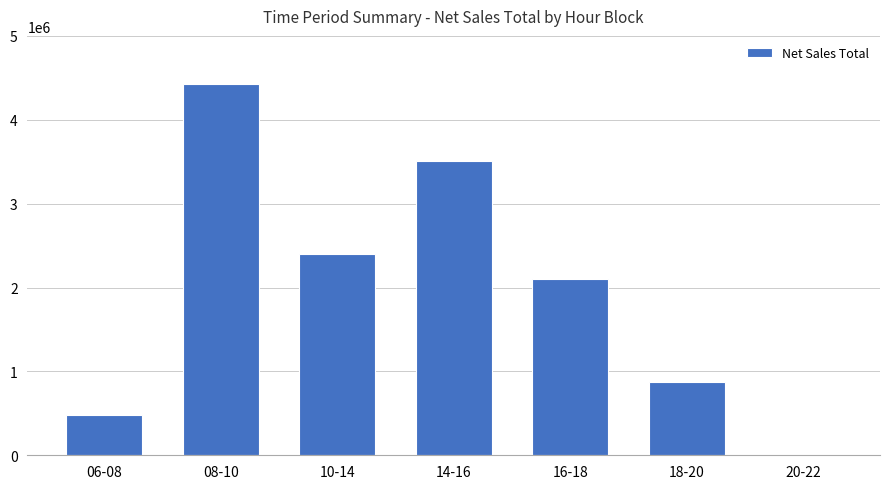

What value does the data have at 06-08, to the nearest 50?

475450